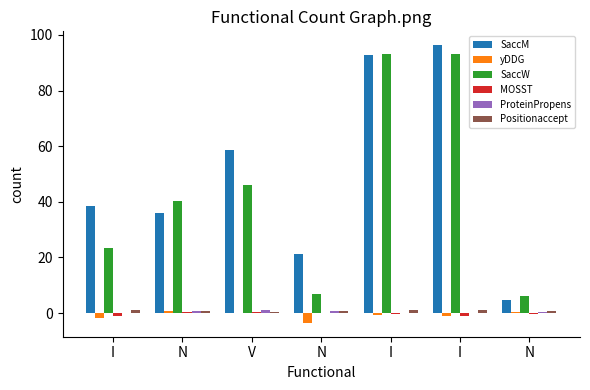

At how many categories does at least one series exceed 15?

6